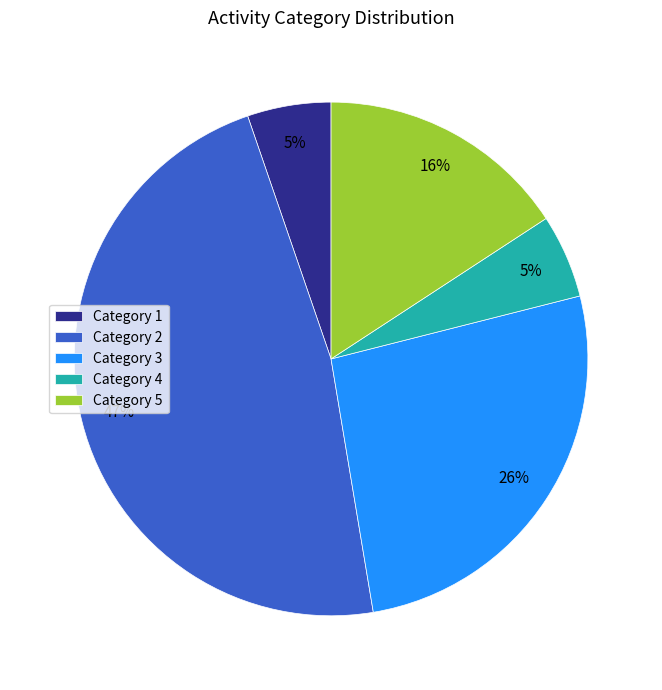

Does any single category account for the majority?

No